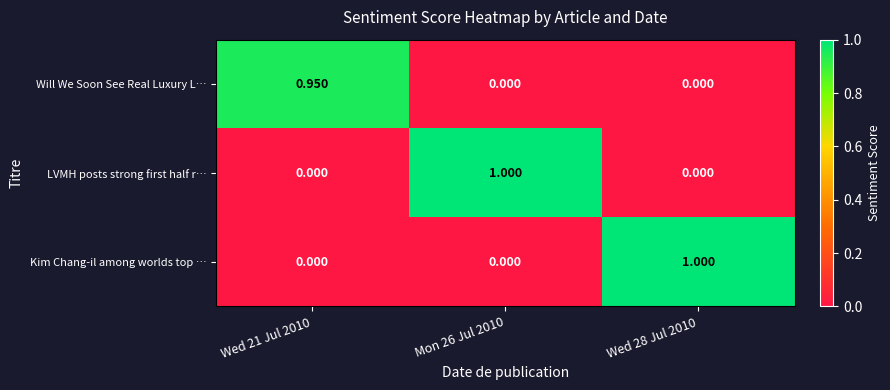

Which series changed the most between Wed 21 Jul 2010 and Mon 26 Jul 2010?

LVMH posts strong first half r…